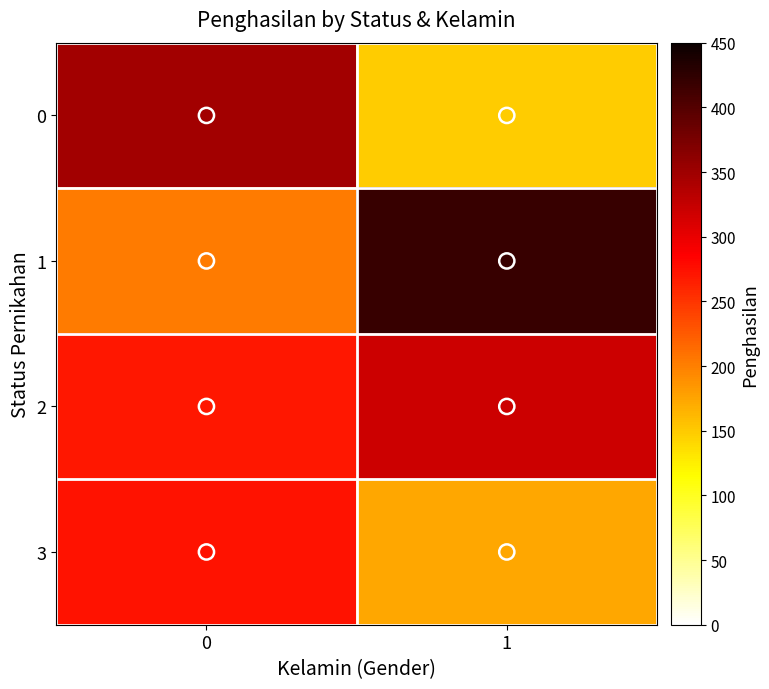

Reading right to left, what are all the values shown in this chart?

0: 1=148.0	0=348.0
1: 1=419.0	0=203.5
2: 1=319.8	0=270.6
3: 1=173.0	0=273.5